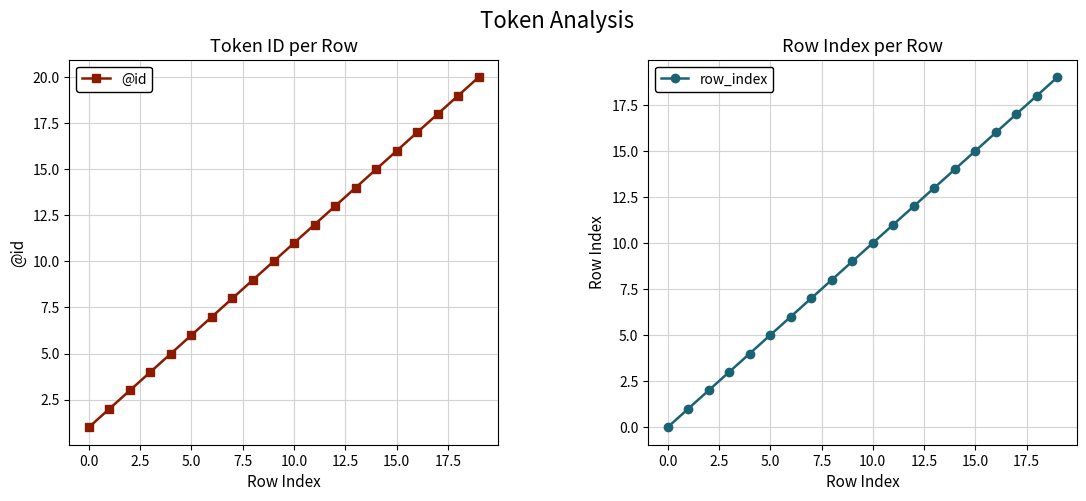

Is it true that @id equals 2 at 10.0?

False